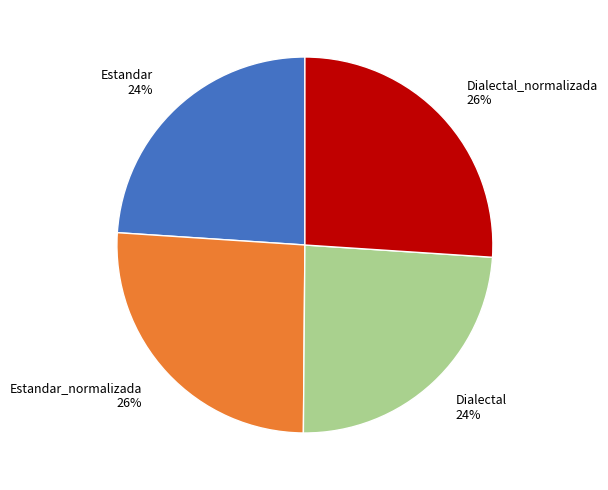

Is there any slice that represents more than half of the pie?

No